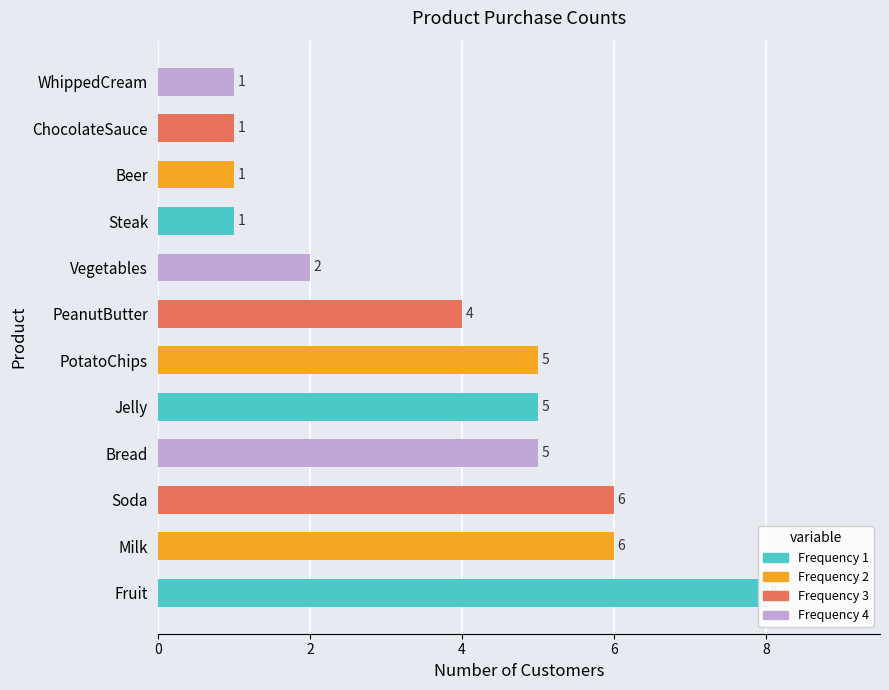

What is the average value?

4